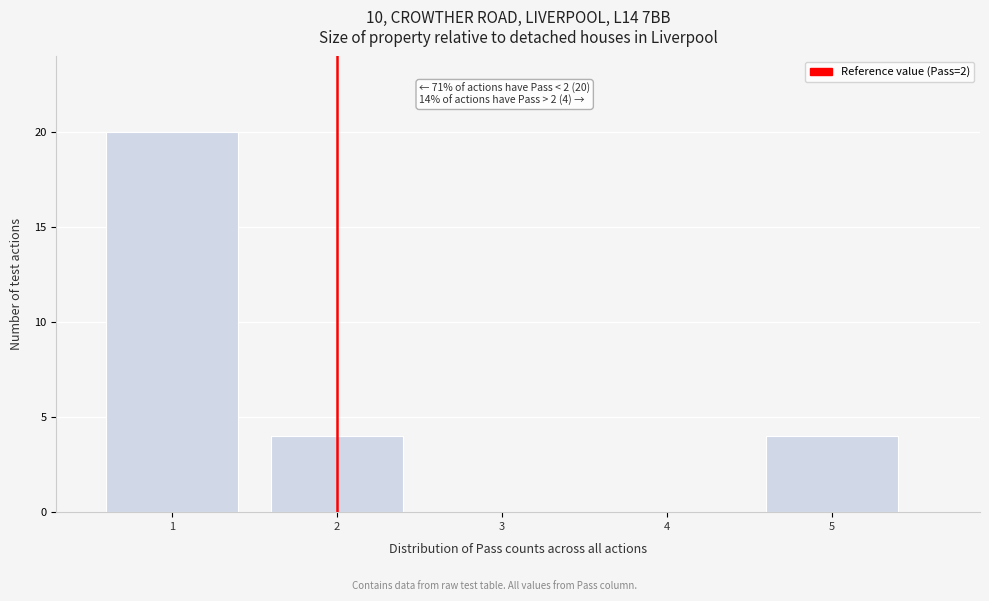

Which range on the x-axis has the tallest bar?

0.5 to 1.5